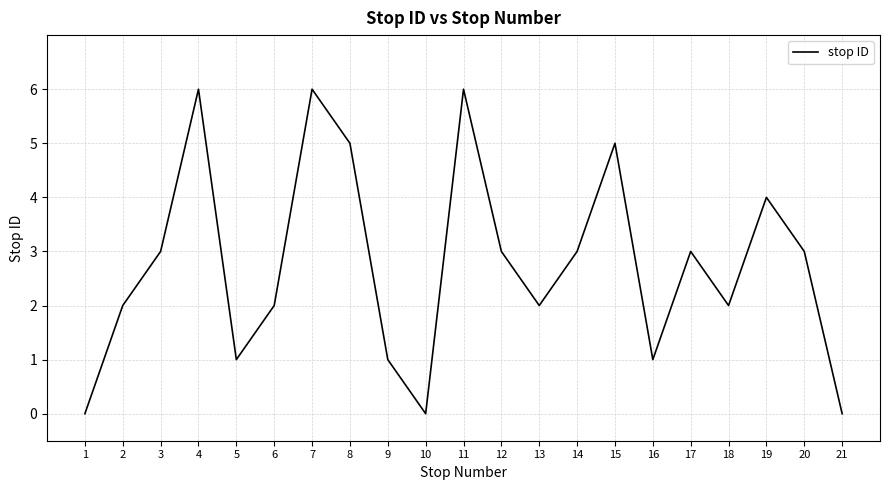

What is the change in value from 7 to 18?

-4